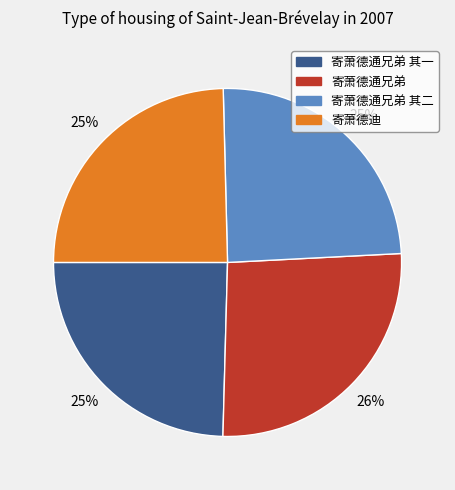

Count the number of slices in the pie.

4